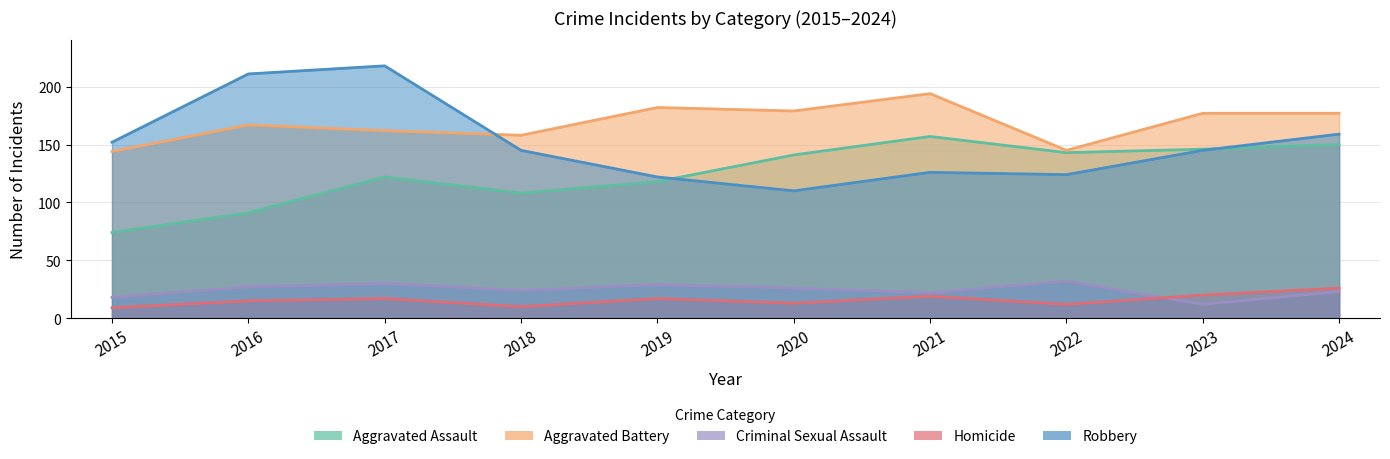

True or false: Aggravated Assault and Homicide intersect in this chart.

False